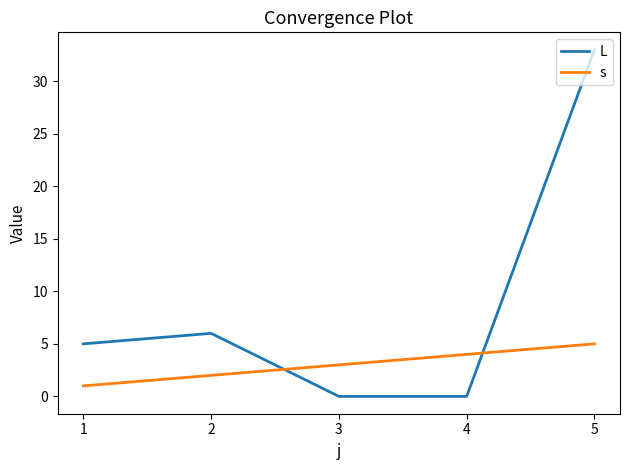

Between 2 and 4, which series saw the biggest shift?

L